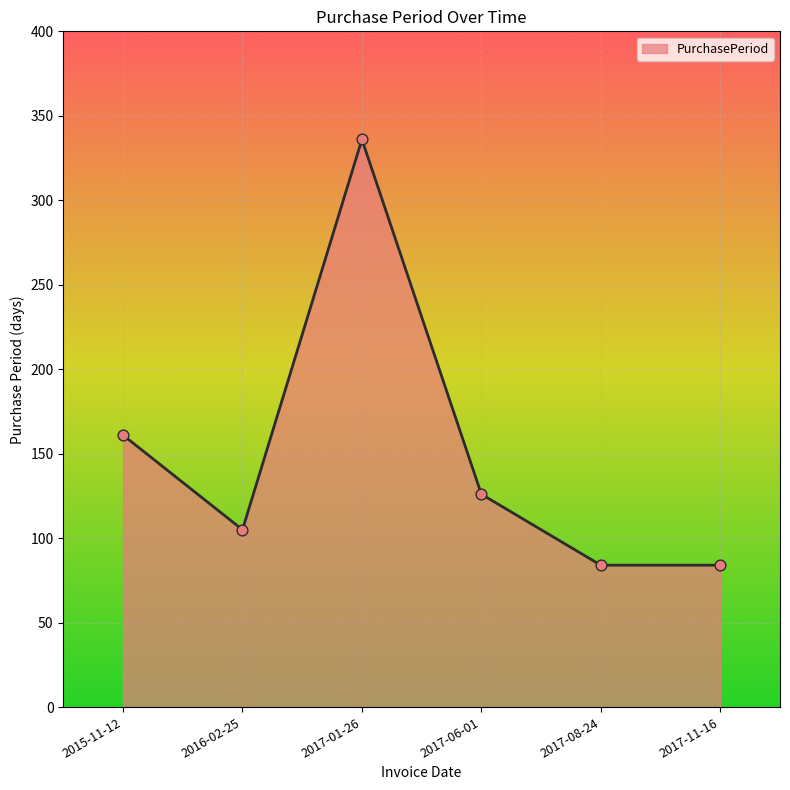

What is the ratio of the value at 2017-08-24 to the value at 2016-02-25?

0.8